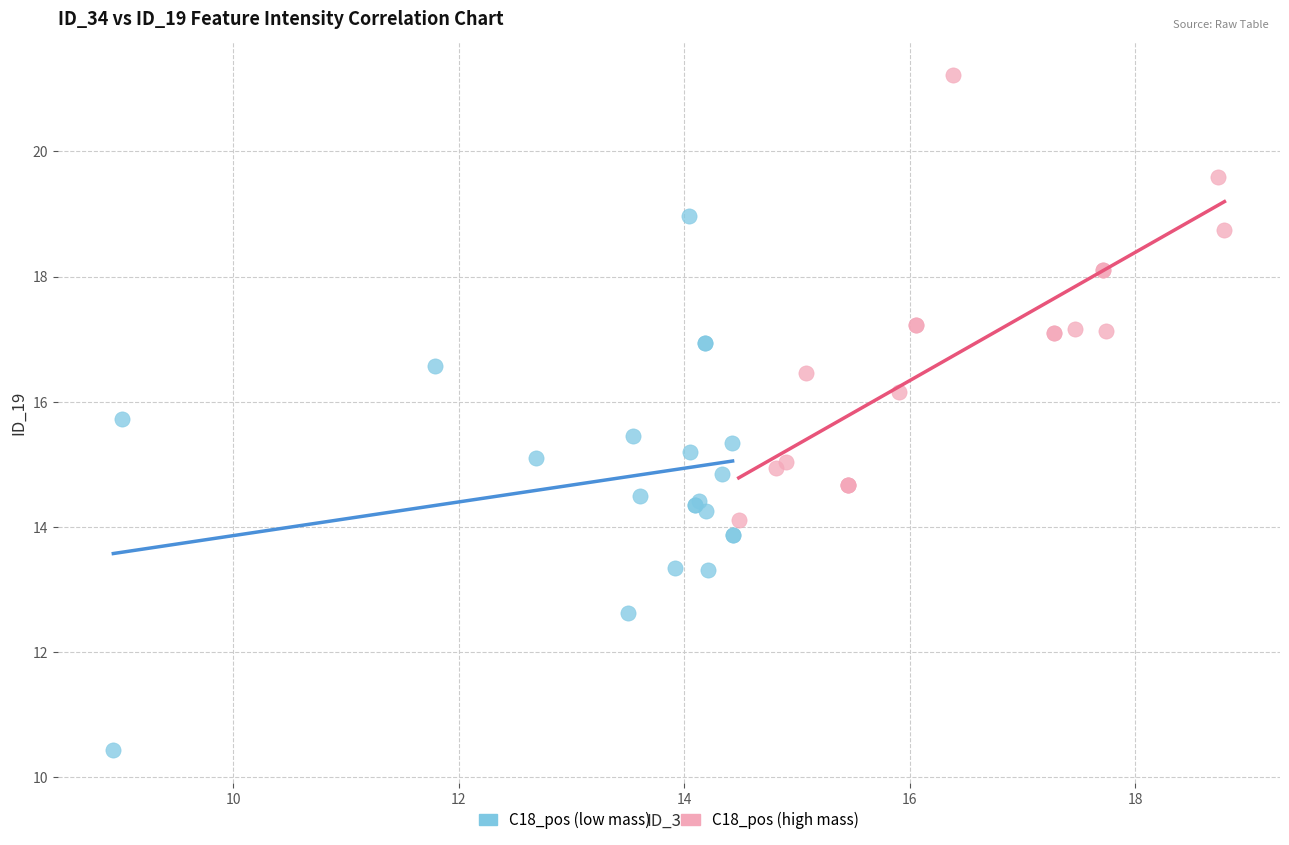

Which series contains the highest Y value?

C18_pos (high mass)